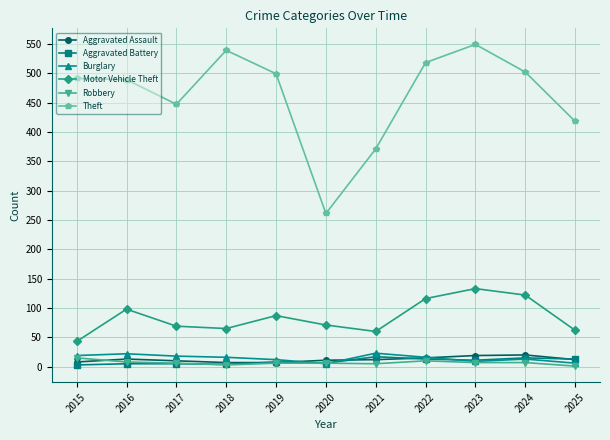

At how many categories does at least one series exceed 242?

11